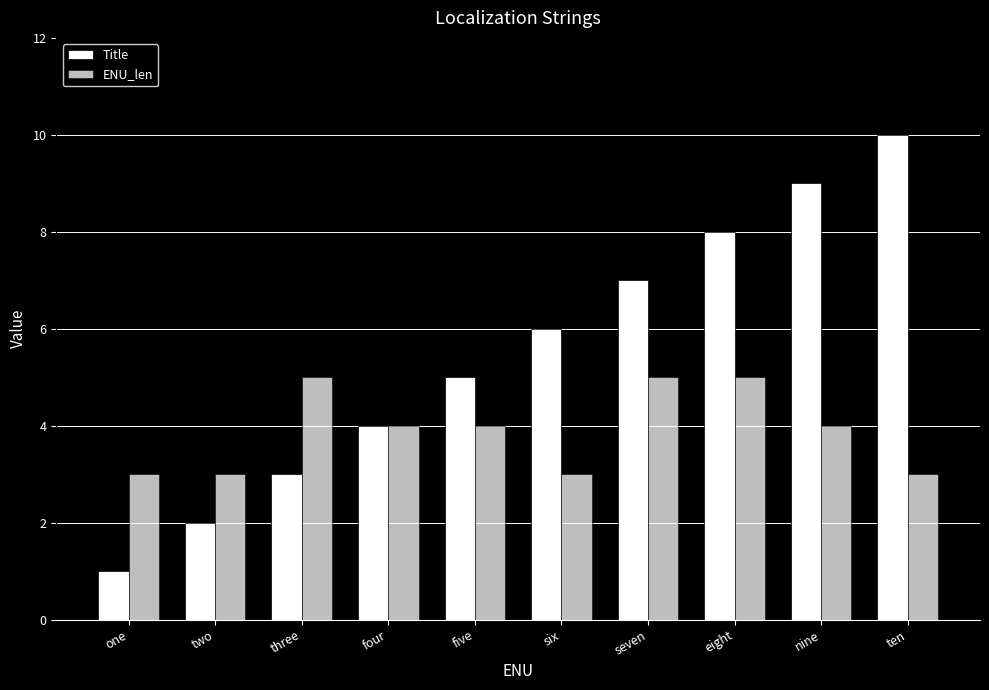

Count the number of categories in the chart.

10